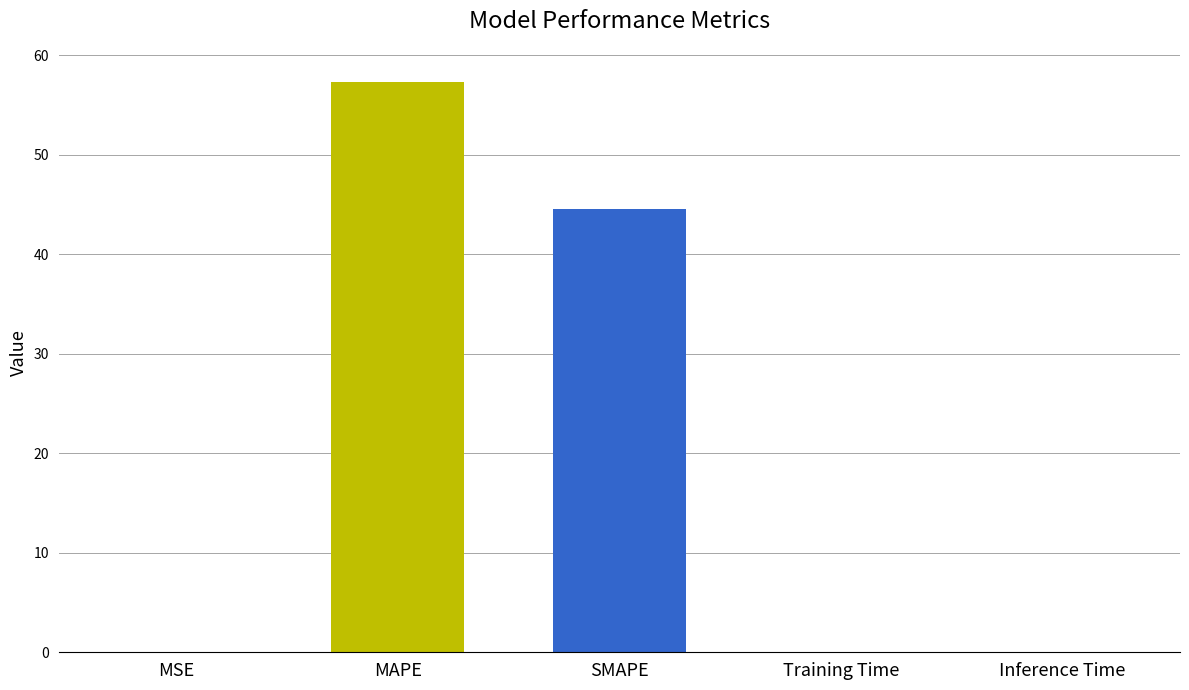

Does the chart contain stacked bars?

No